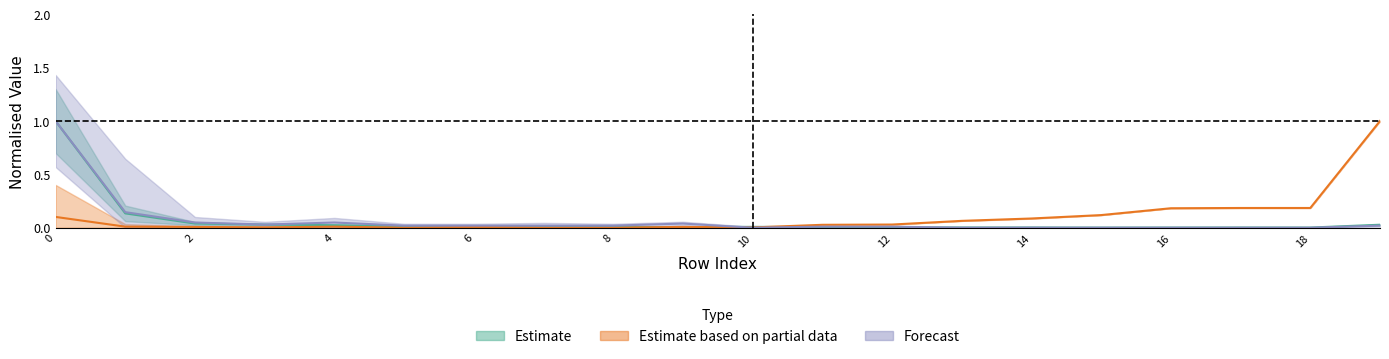

How many intersections are there between Estimate and Estimate based on partial data?

3